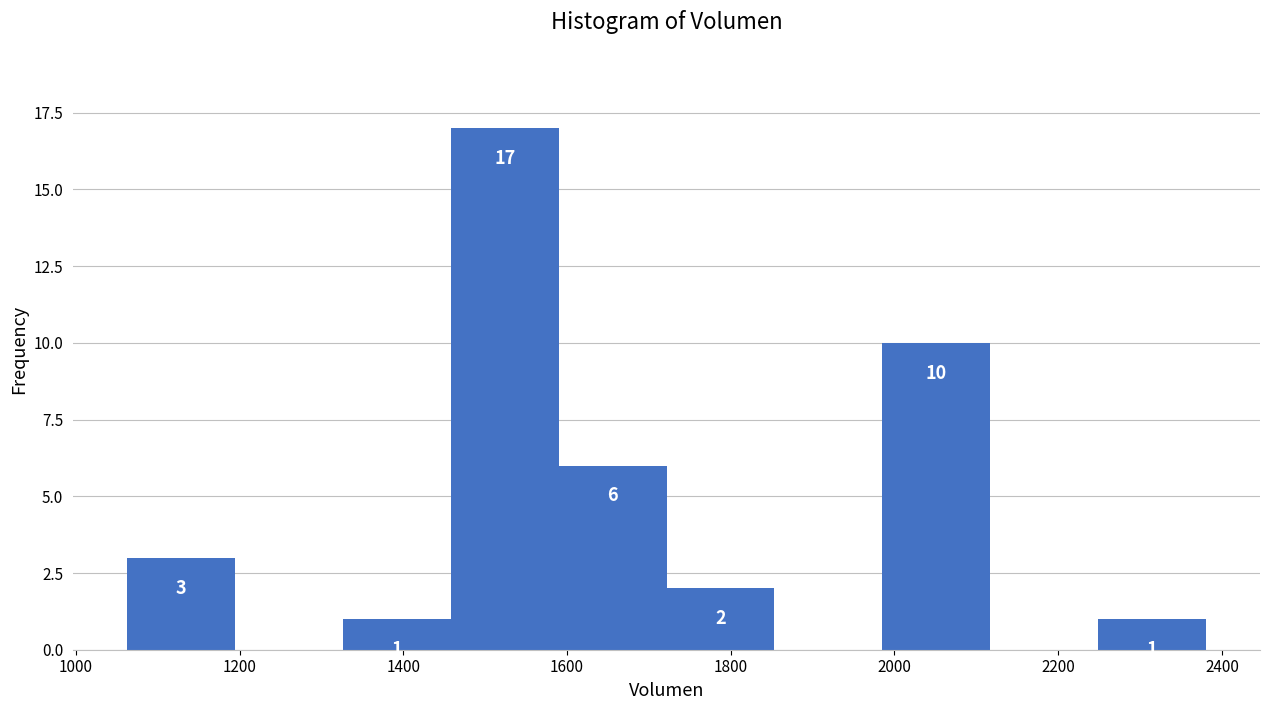

Which range on the x-axis has the tallest bar?

1460 to 1580